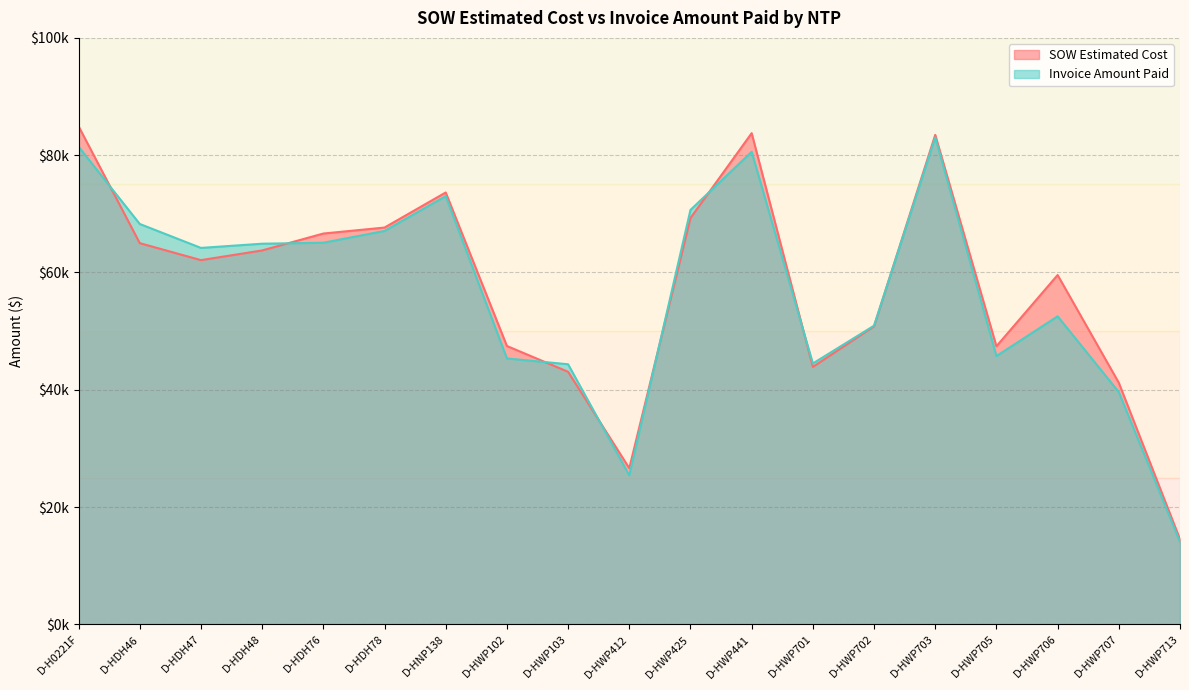

Reading left to right, transcribe all the data shown in this chart.

SOW Estimated Cost: 84935.5	65001.0	62104.0	63756.5	66638.0	67657.0	73639.0	47461.5	43064.0	26617.0	69288.0	83754.0	43895.5	50824.5	83462.0	47414.0	59562.5	41187.0	14497.5
Invoice Amount Paid: 81445.0	68269.0	64186.0	64902.5	65072.0	67080.0	73025.0	45340.0	44346.0	25405.0	70664.0	80572.5	44479.5	50928.5	83033.0	45744.0	52525.5	39597.5	14042.0